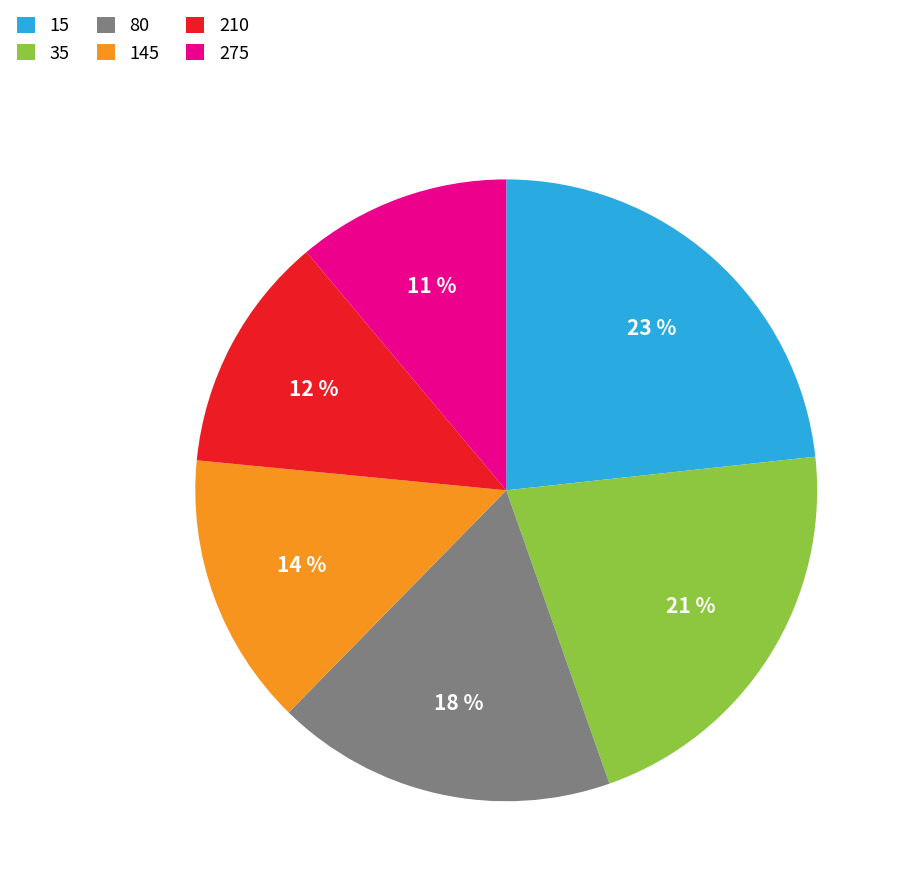

Rank the categories by value from lowest to highest.

275, 210, 145, 80, 35, 15